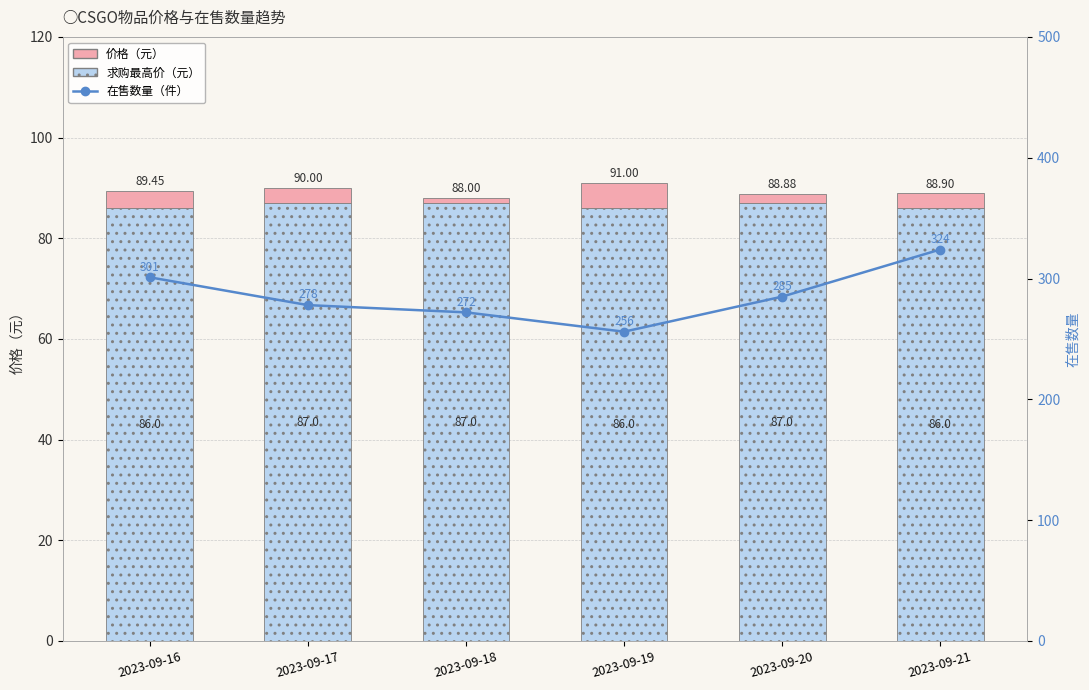

How many data points in 价格（高于求购部分） are less than 3?

3